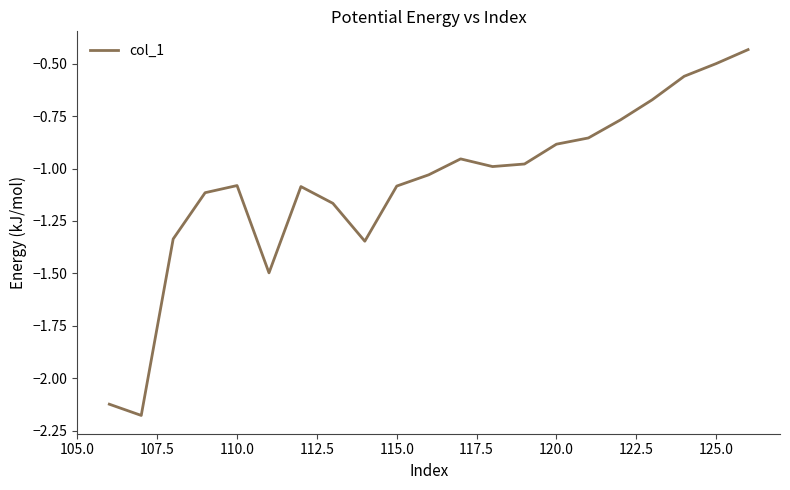

How many interior local peaks (higher than both neighbors) does the data have?

3